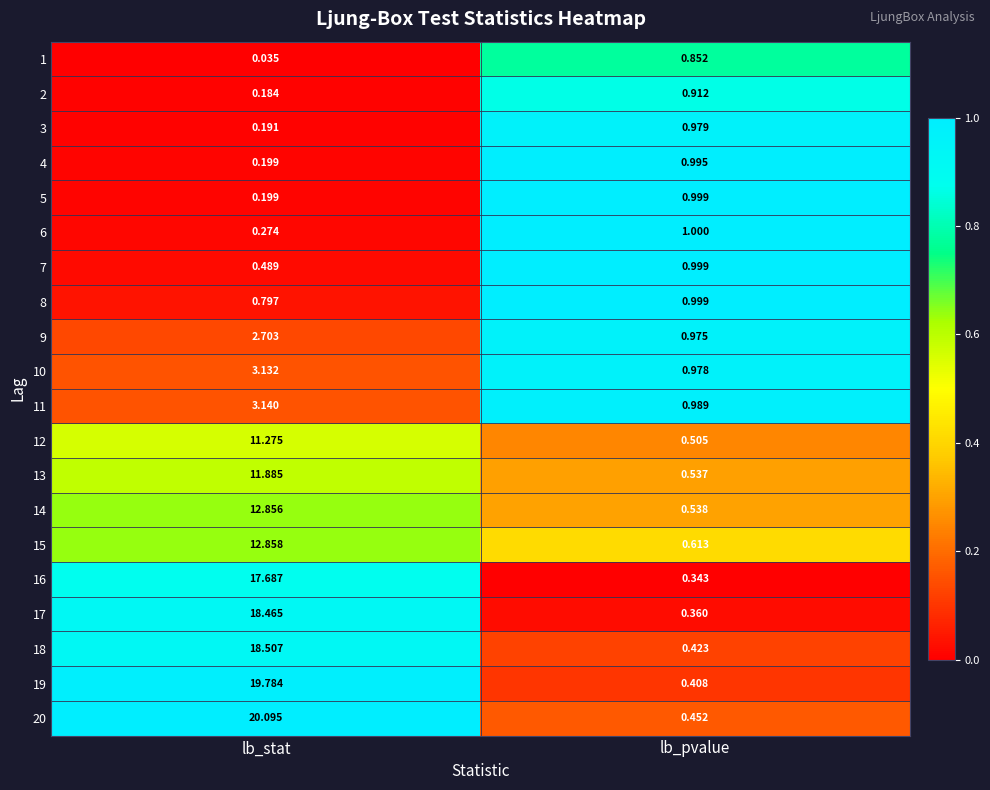

What is the total value across all series at lb_pvalue?

14.9